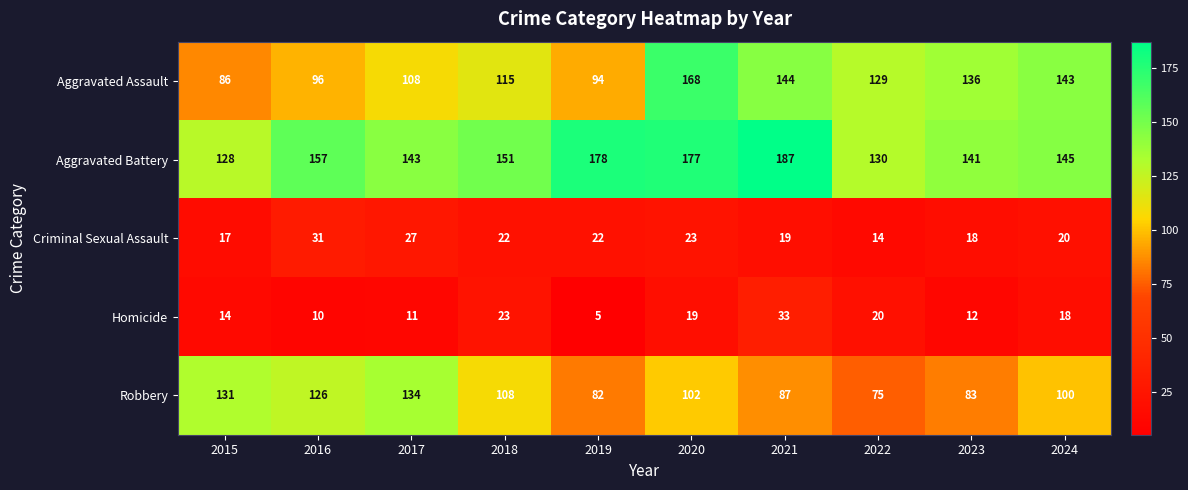

How many data points in Aggravated Battery are less than 151?

5